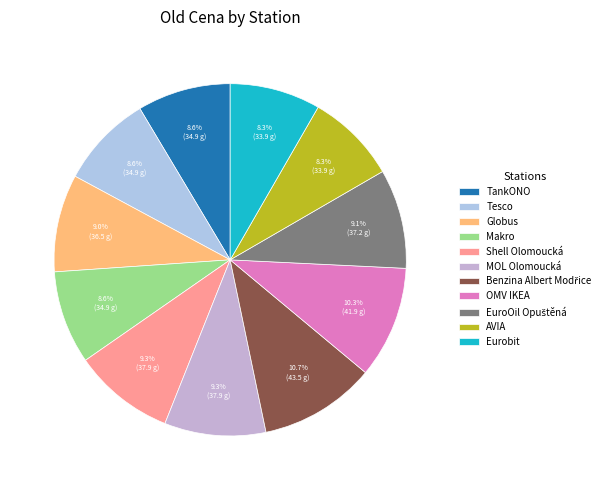

What percentage is the Eurobit slice, to the nearest percent?

8%